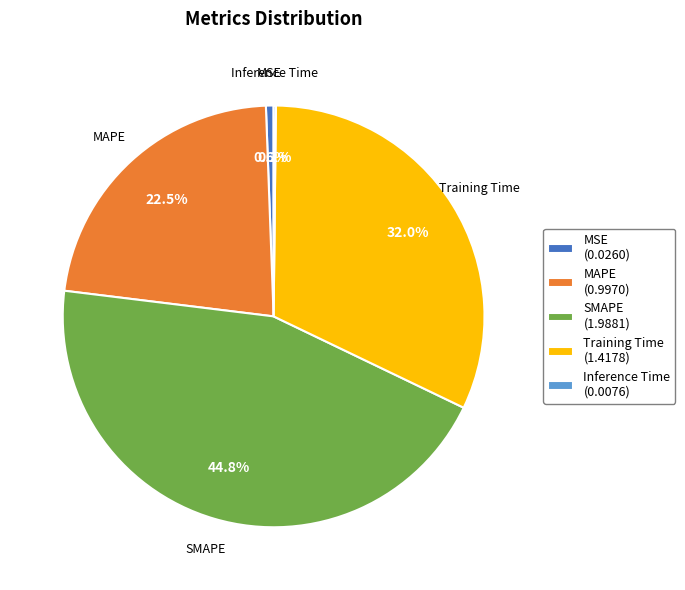

To the nearest percent, what portion does Training Time represent?

32%